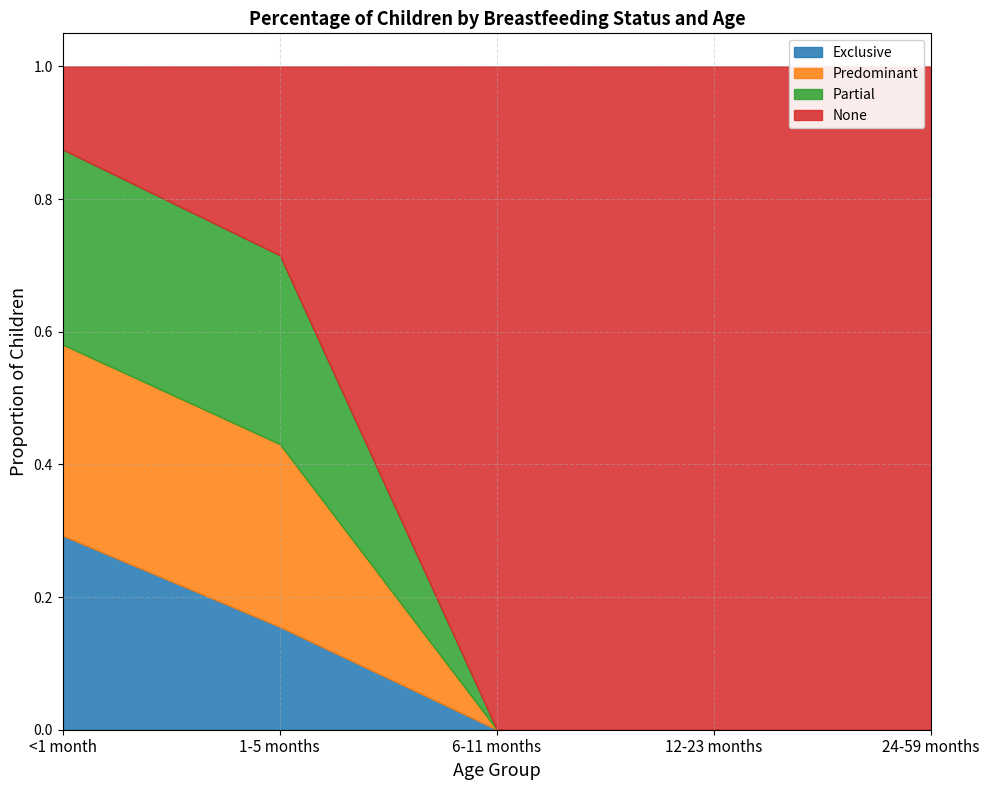

True or false: Partial has more than 1 points higher than both neighbors.

False